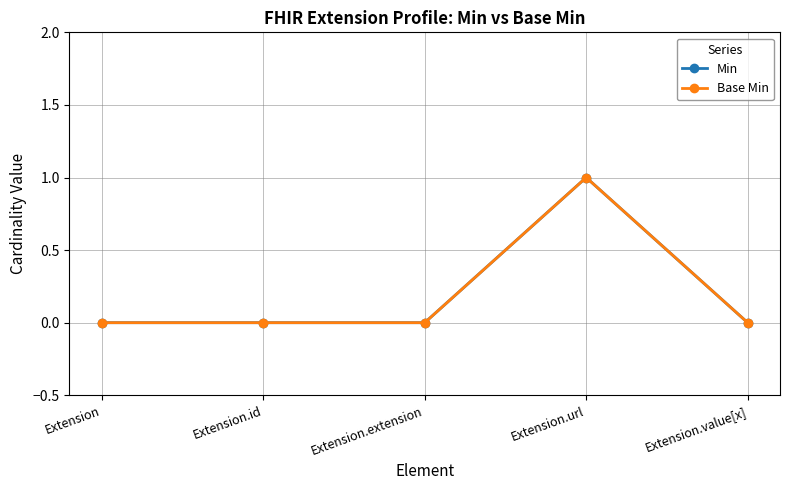

In Min, how many points are higher than both neighbors (excluding endpoints)?

1